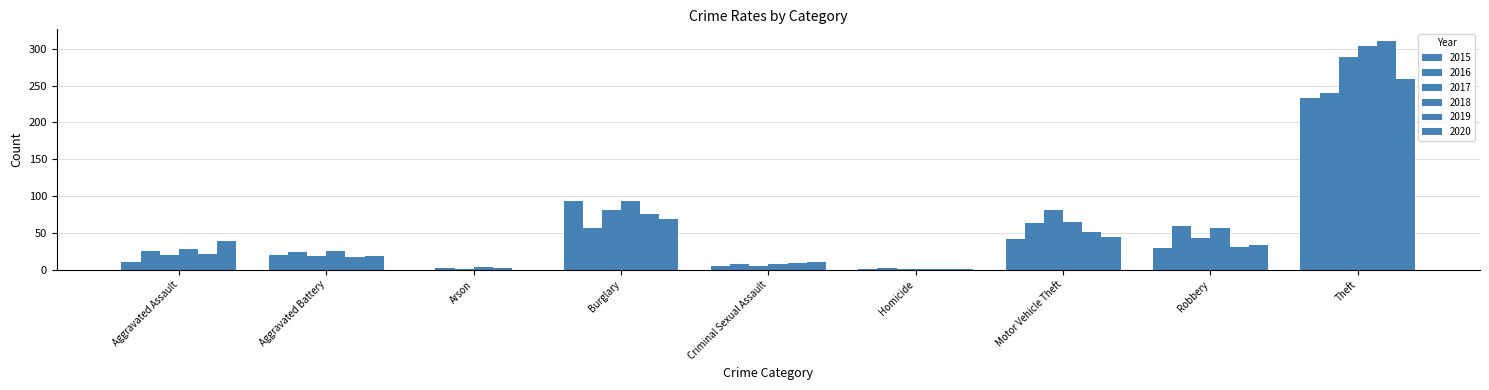

At which category does the chart reach its peak across all series?

Theft